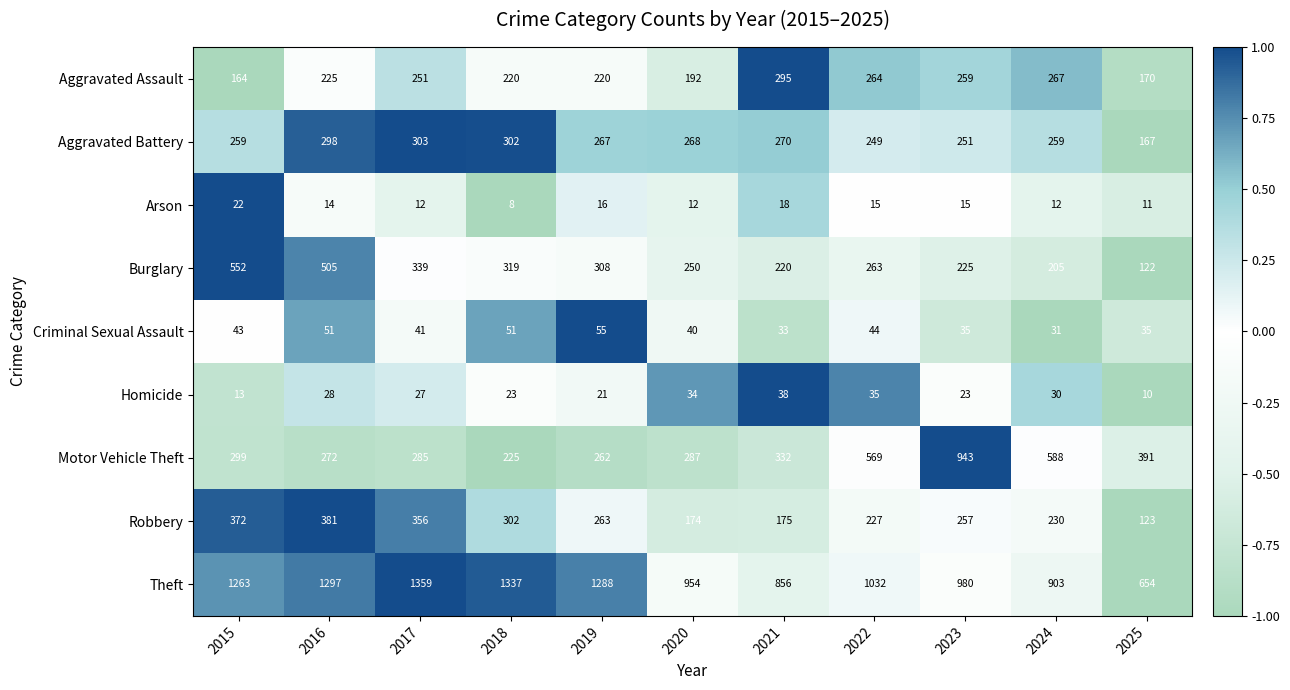

Which category has the highest value across all series?

2017